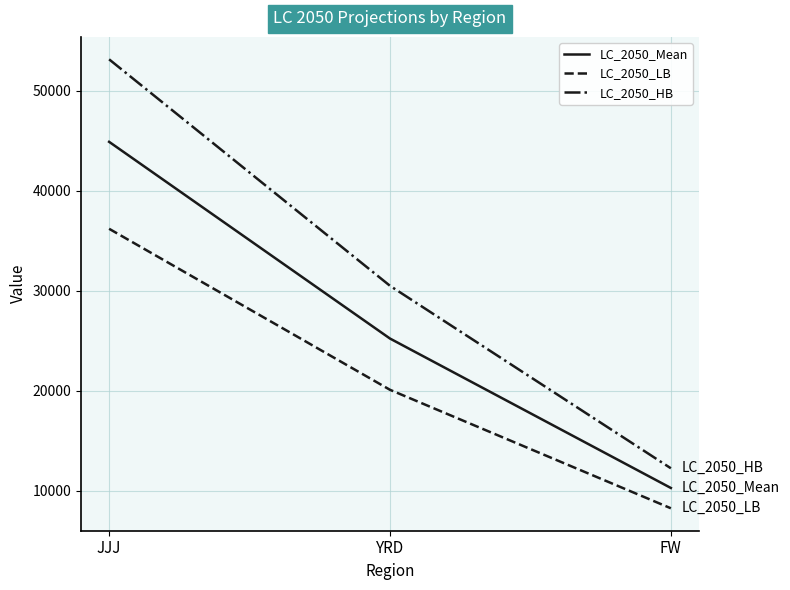

Reading left to right, extract all data points from this chart.

LC_2050_Mean: 44885	25212	10269
LC_2050_LB: 36189	20086	8238
LC_2050_HB: 53134	30487	12238